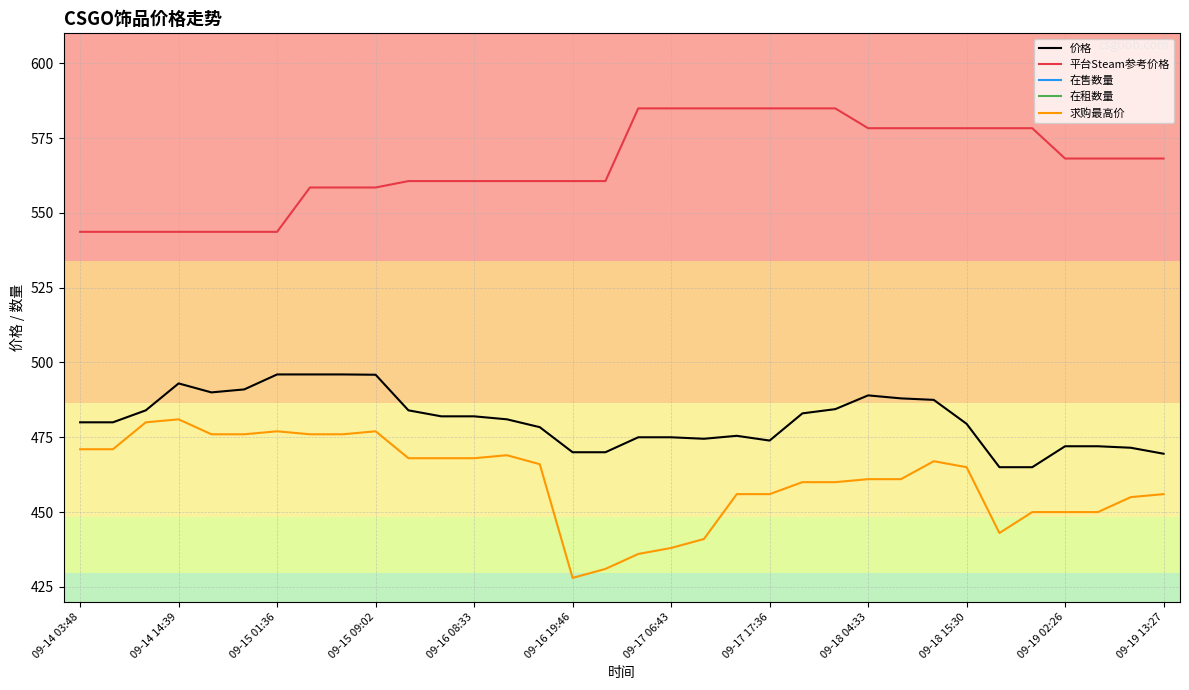

True or false: 价格 and 平台Steam参考价格 cross at least once.

False